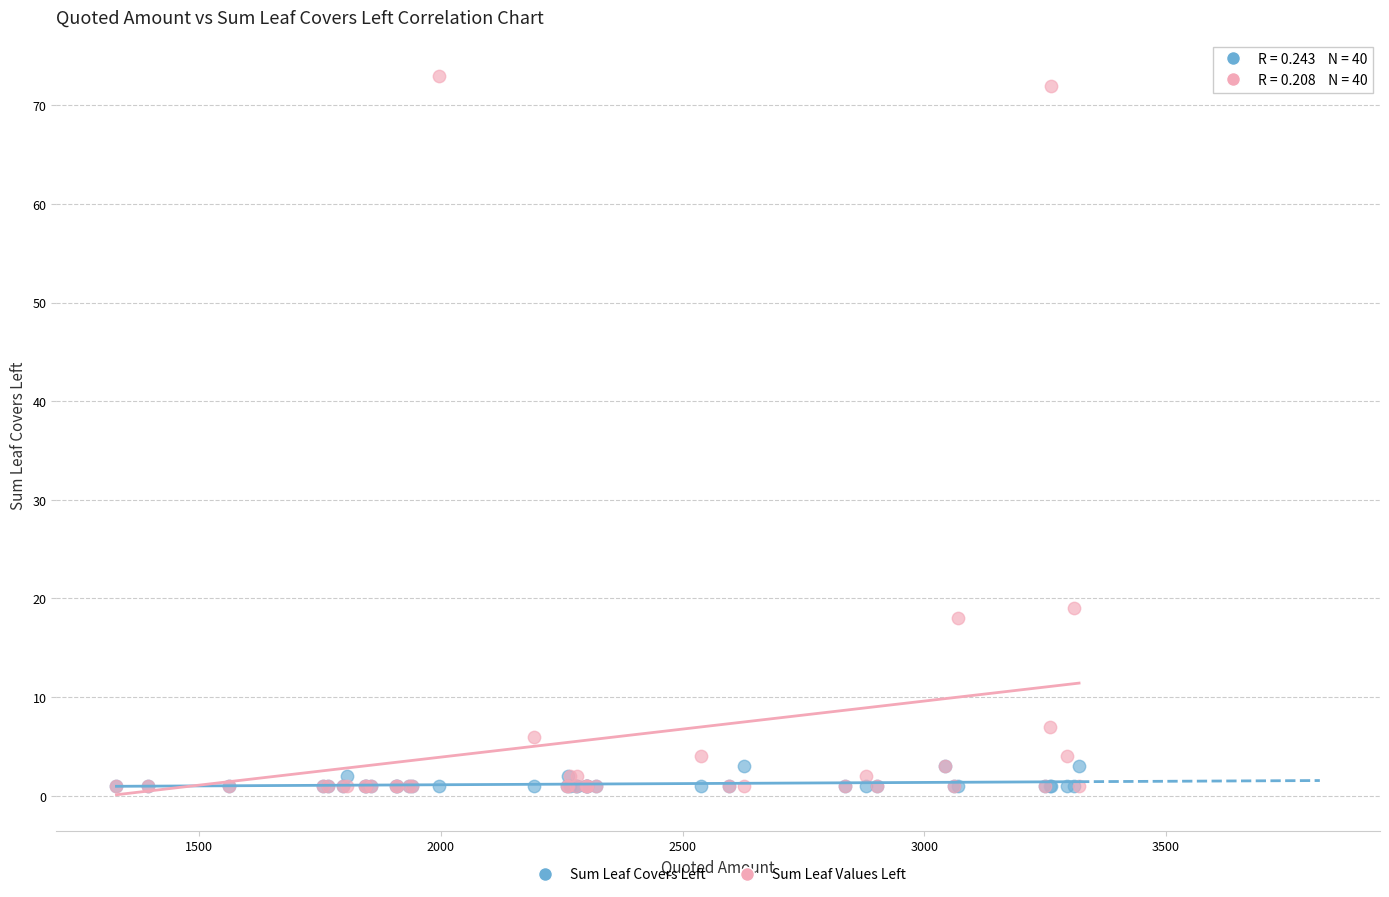

Which series contains the highest Y value?

Sum Leaf Values Left